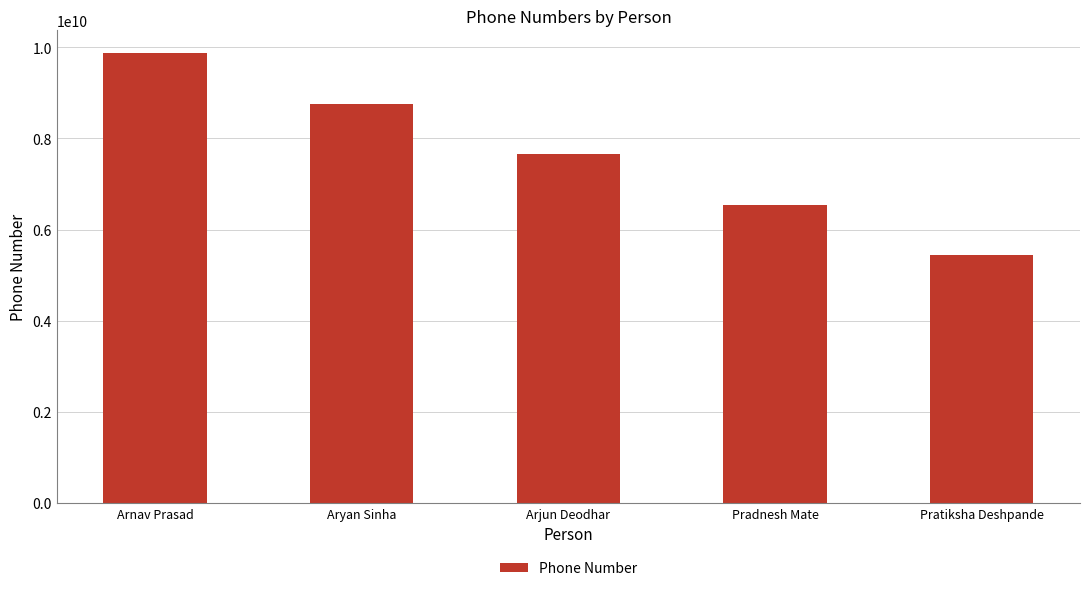

What is the difference between the maximum and minimum values?

4444433334